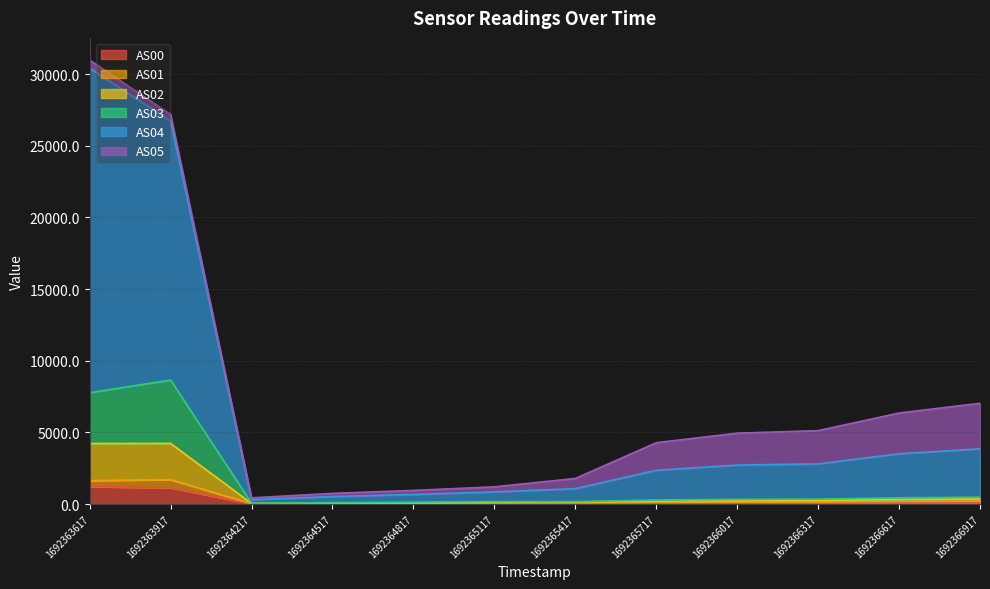

What is the value of the AS02 point at the 4th from the left?

65